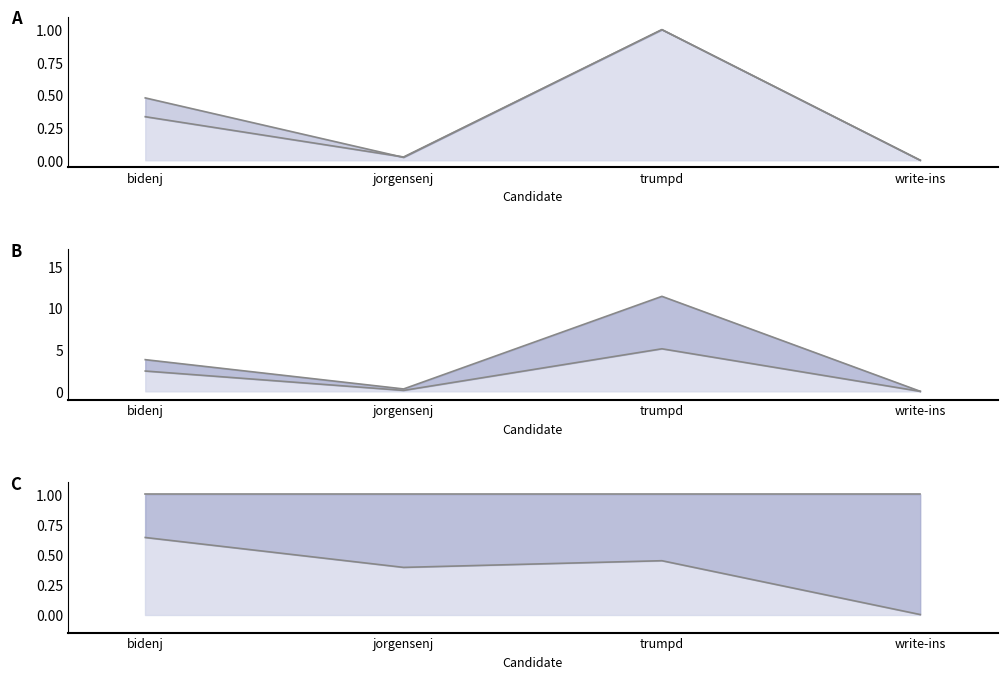

At which label does ABS_VOTES /1000 first exceed 2?

bidenj